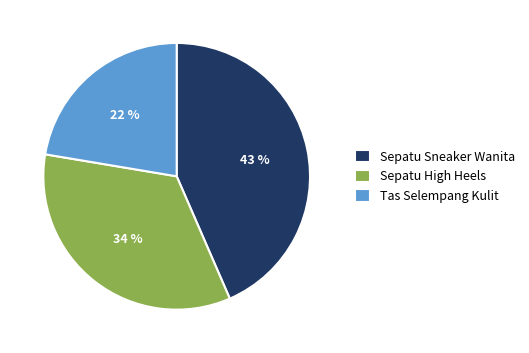

Which slice is the smallest?

Tas Selempang Kulit